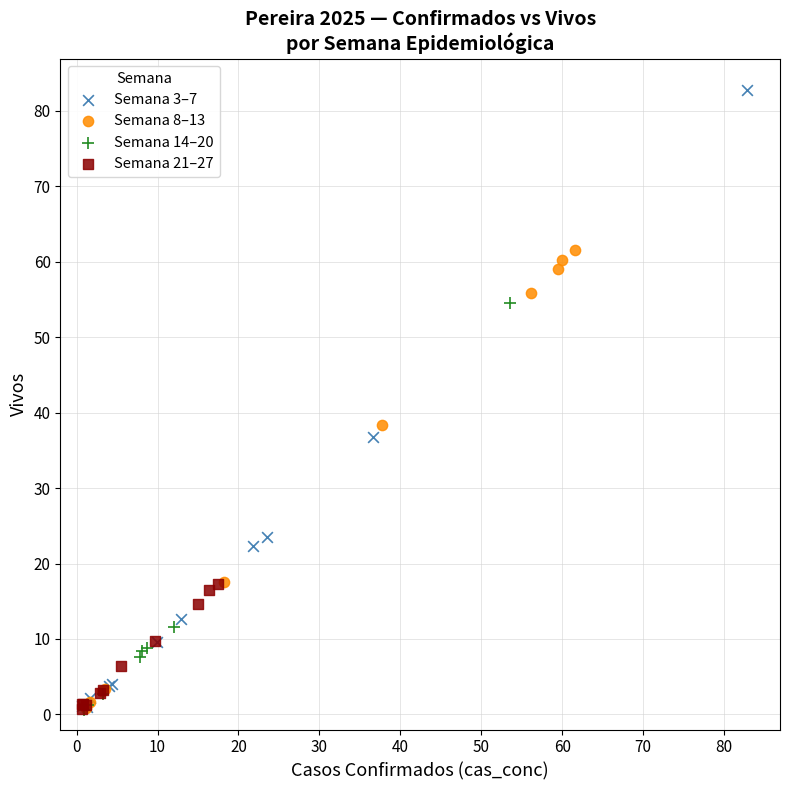

Which series has the largest Y range (max minus min)?

Semana 3–7